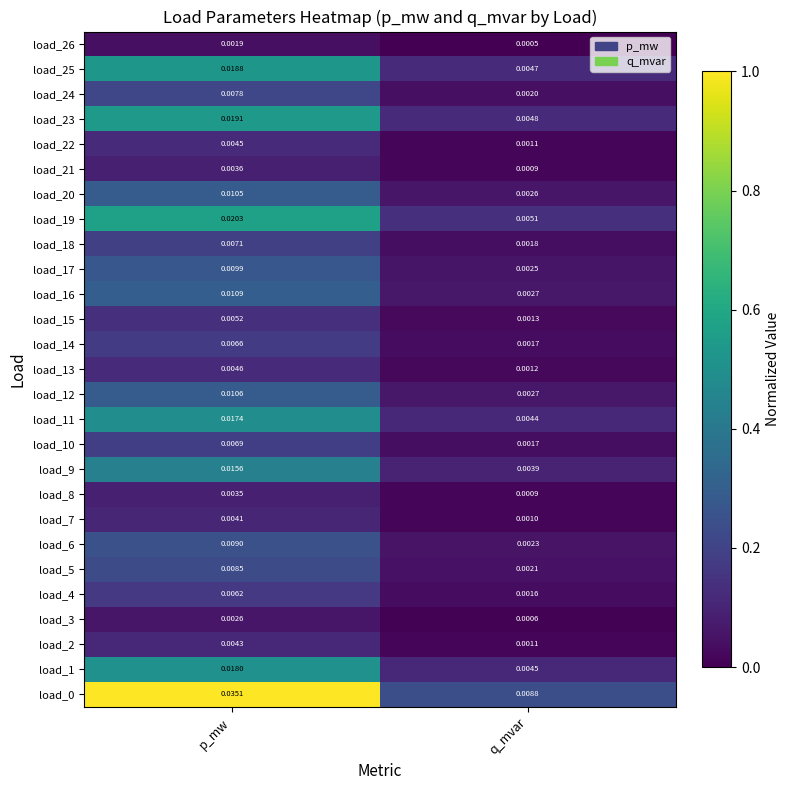

At which label is load_16 closest to 0?

q_mvar